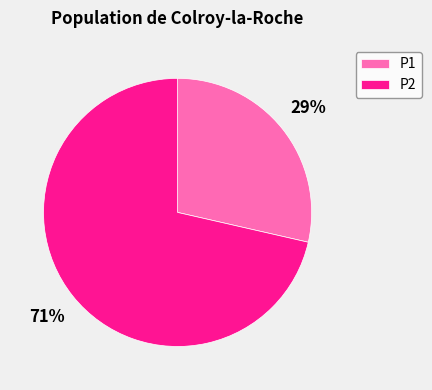

Rank the categories by value from highest to lowest.

P2, P1